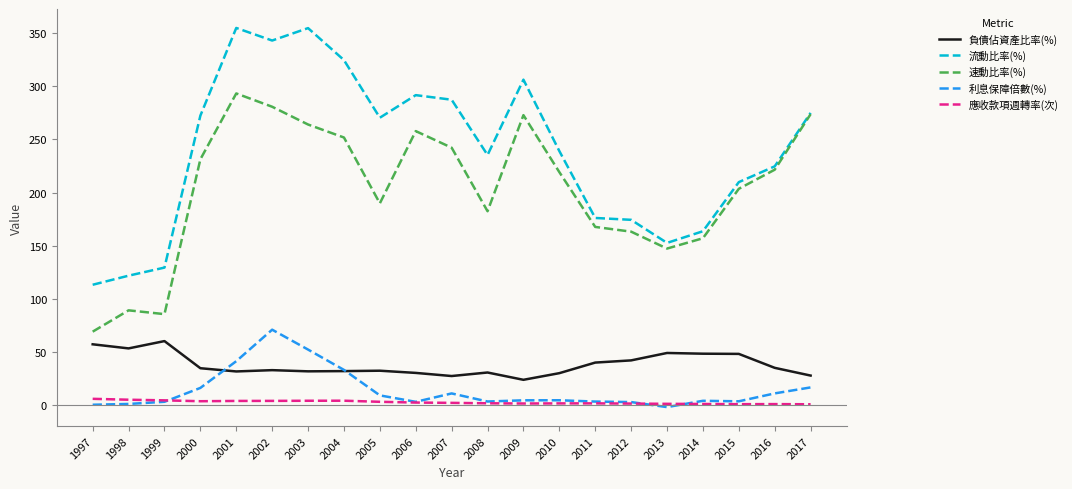

The 負債佔資產比率(%) series shows 23.5 at 2009. True or false?

True